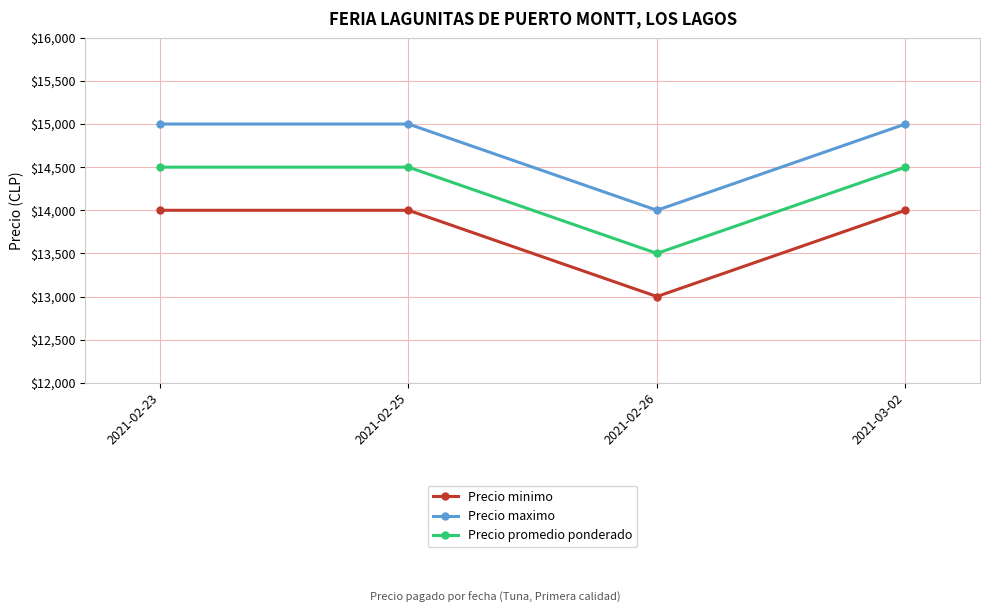

What is the average value of the Precio minimo series?

13750